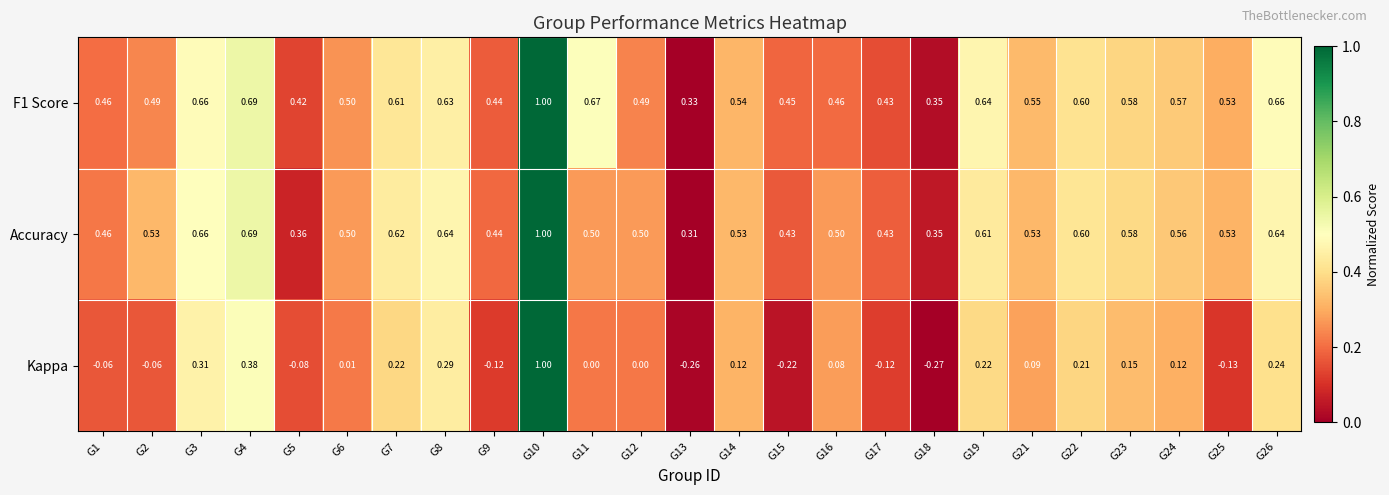

How many series are shown in this chart?

3